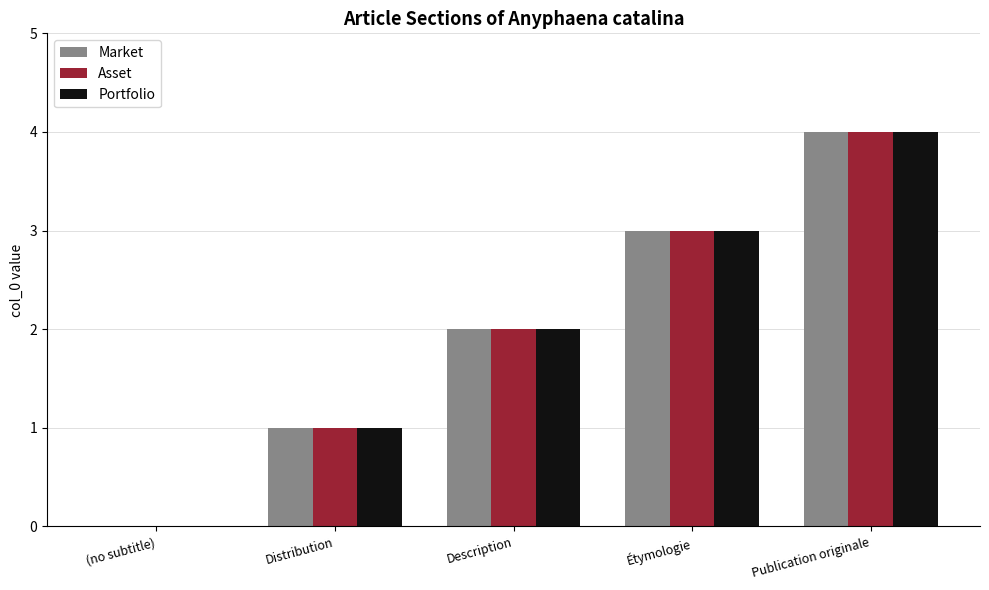

Are the bars horizontal?

No